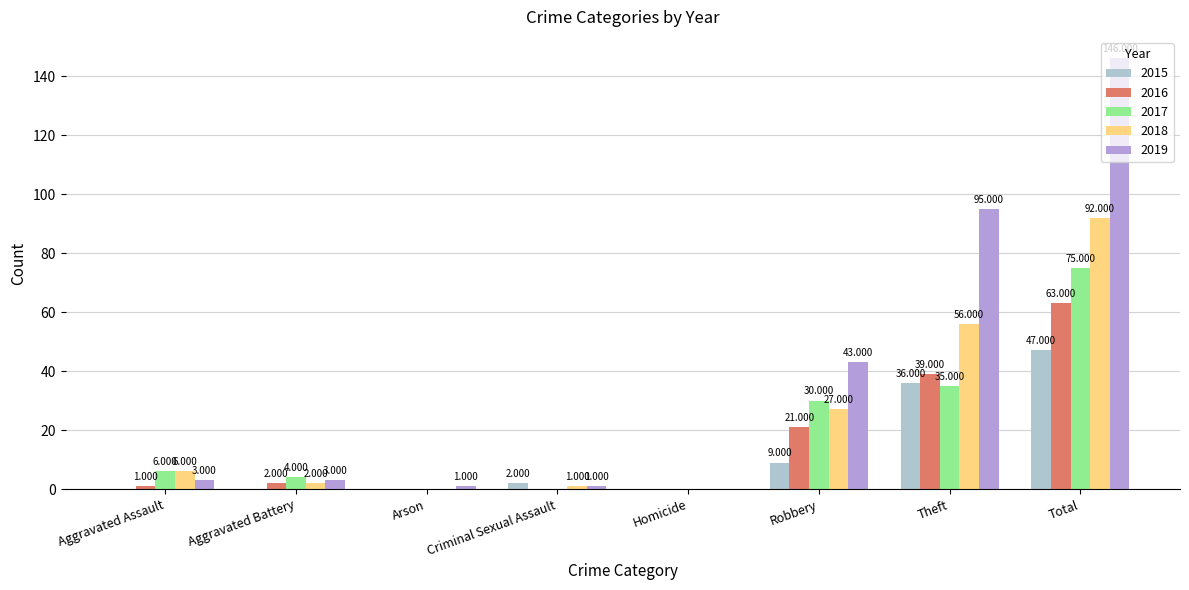

At which label is 2016 closest to 31?

Theft